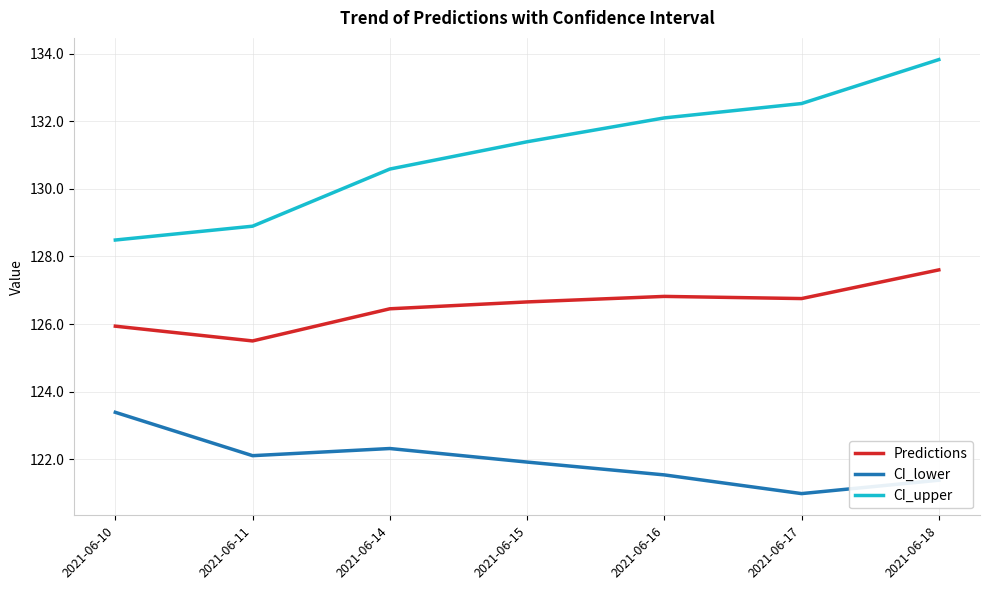

Reading left to right, list all the values displayed in this chart.

Predictions: 2021-06-10=125.9	2021-06-11=125.5	2021-06-14=126.5	2021-06-15=126.7	2021-06-16=126.8	2021-06-17=126.8	2021-06-18=127.6
CI_lower: 2021-06-10=123.4	2021-06-11=122.1	2021-06-14=122.3	2021-06-15=121.9	2021-06-16=121.5	2021-06-17=121.0	2021-06-18=121.4
CI_upper: 2021-06-10=128.5	2021-06-11=128.9	2021-06-14=130.6	2021-06-15=131.4	2021-06-16=132.1	2021-06-17=132.5	2021-06-18=133.8